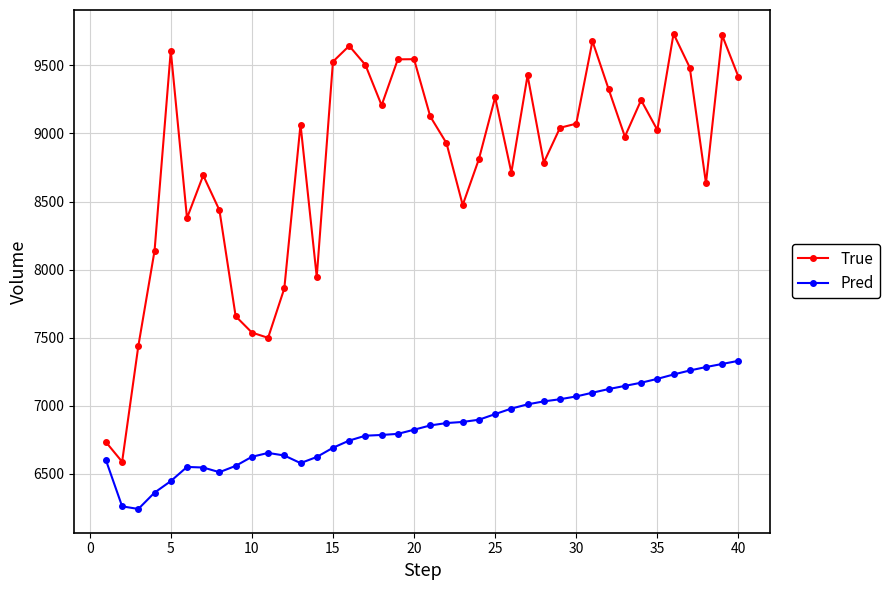

What is the value of the Pred point at the 16th from the left?

6742.8